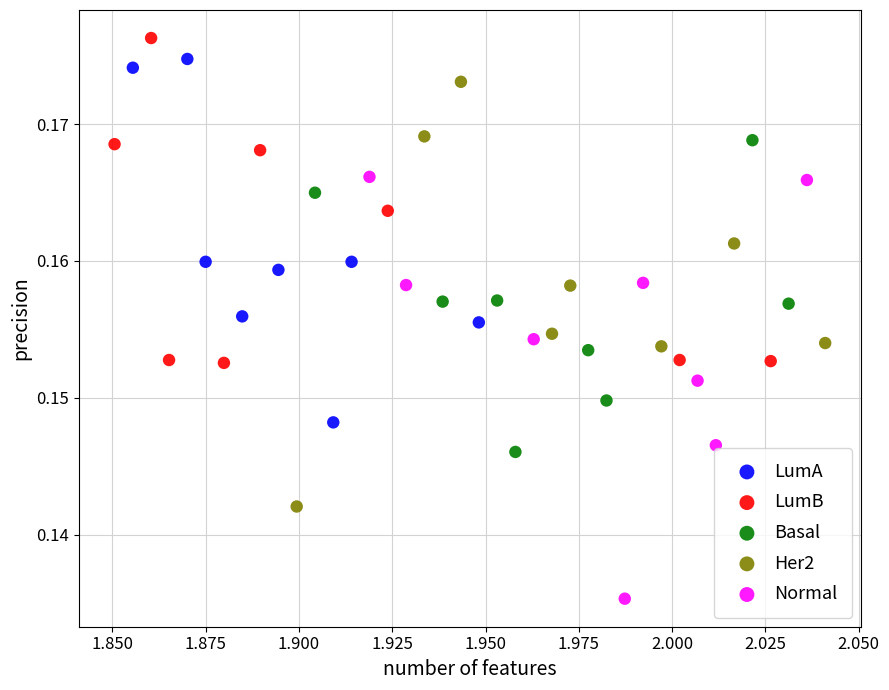

Which series reaches the minimum Y coordinate?

Normal